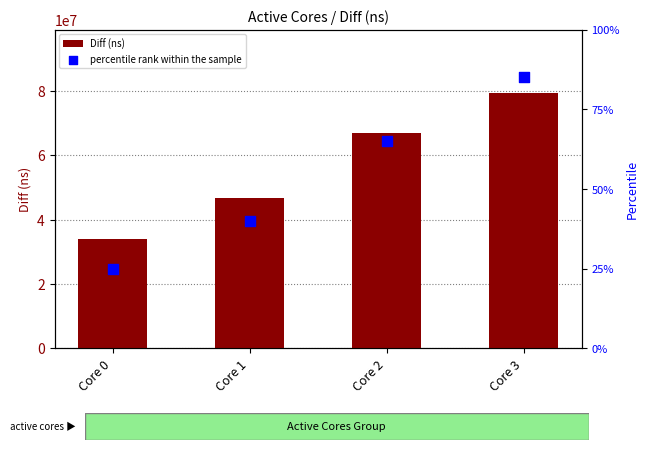

What is the total value across all series at Core 2?

66841804